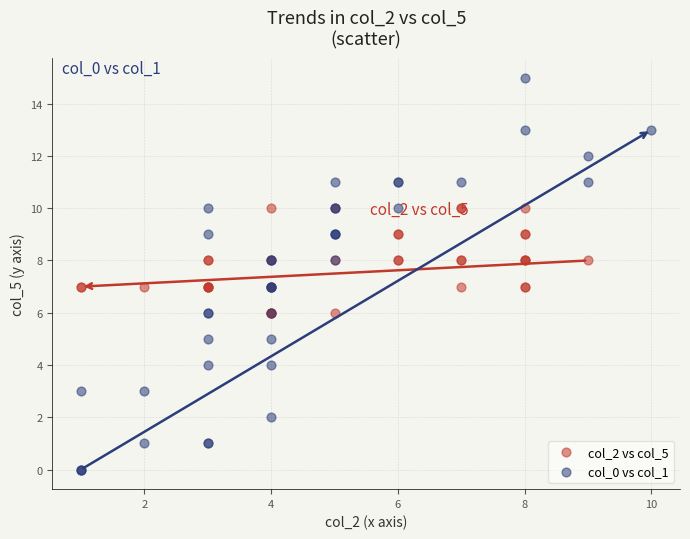

Which series has the widest spread of Y values?

col_0 vs col_1